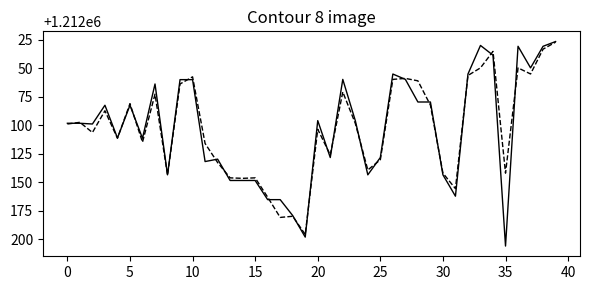

What is the minimum value shown in the chart?

1212026.7